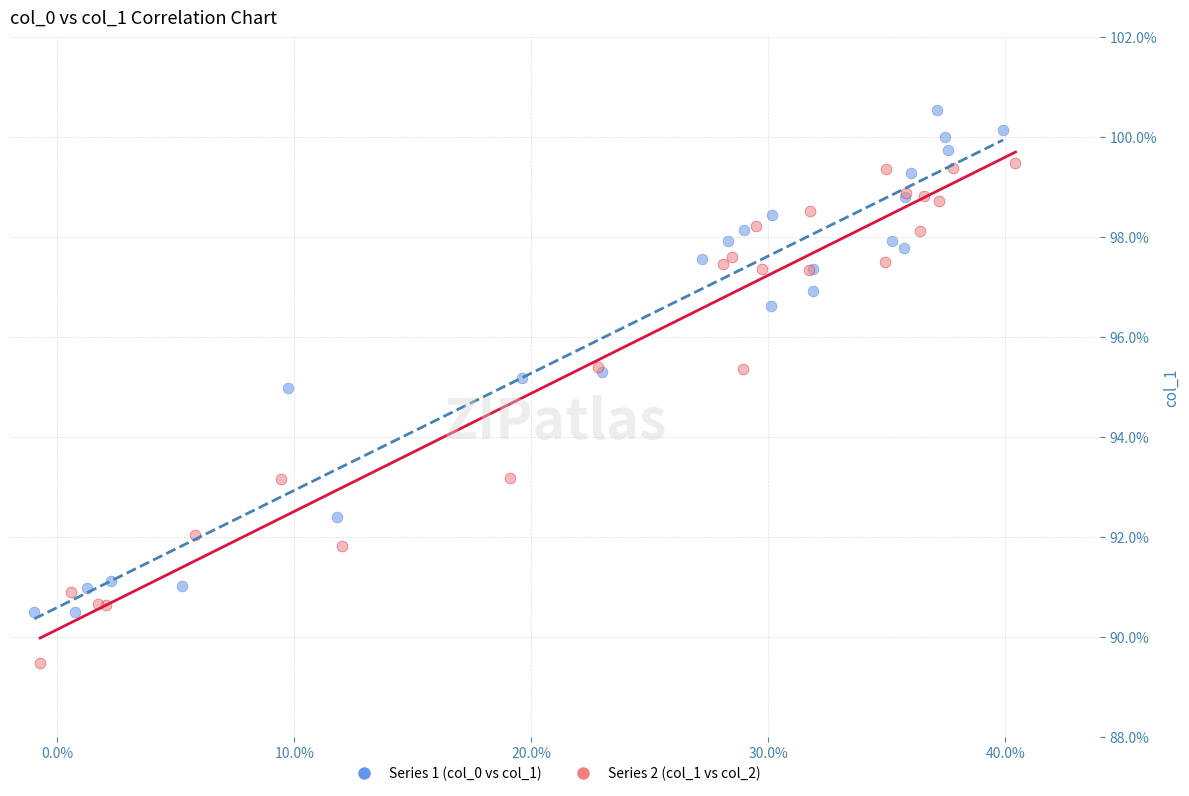

What are all the series names shown in the legend?

Series 1 (col_0 vs col_1), Series 2 (col_1 vs col_2)